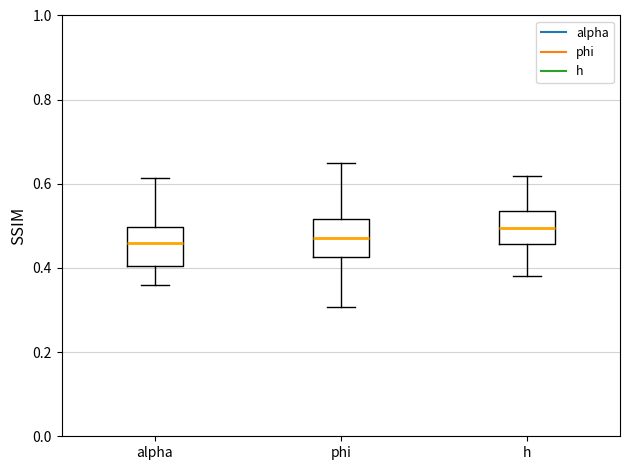

Reading left to right, read every box against the y-axis: the position of its median line, the range the box covers, and the ends of its whiskers. The values are not printed on the chart, so give them approximately, as read against the axis.

alpha: median 0.46, box 0.40 to 0.50, whiskers 0.36 to 0.62
phi: median 0.48, box 0.42 to 0.52, whiskers 0.30 to 0.64
h: median 0.50, box 0.46 to 0.54, whiskers 0.38 to 0.62